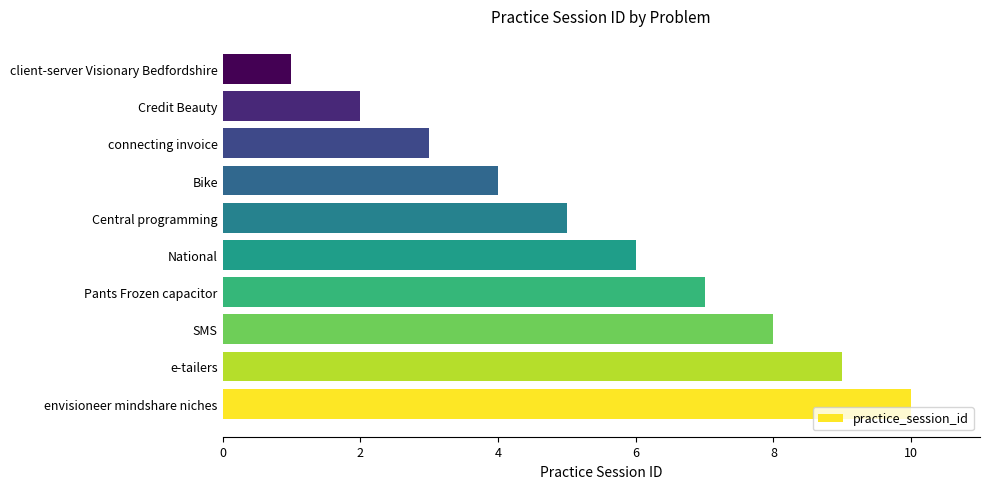

Which has a higher value, National or Central programming?

National